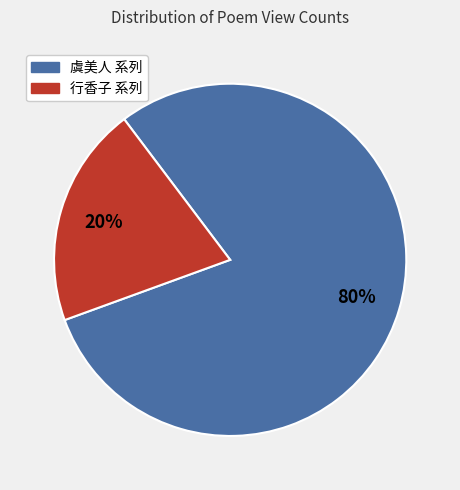

Does any single category account for the majority?

Yes